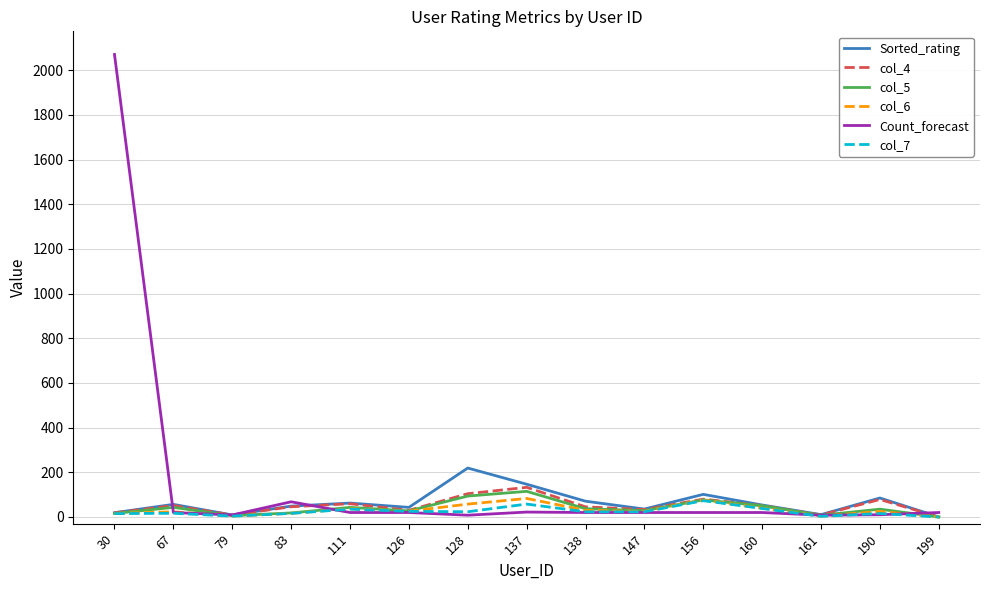

What is the sum of all col_4 values?

748.0